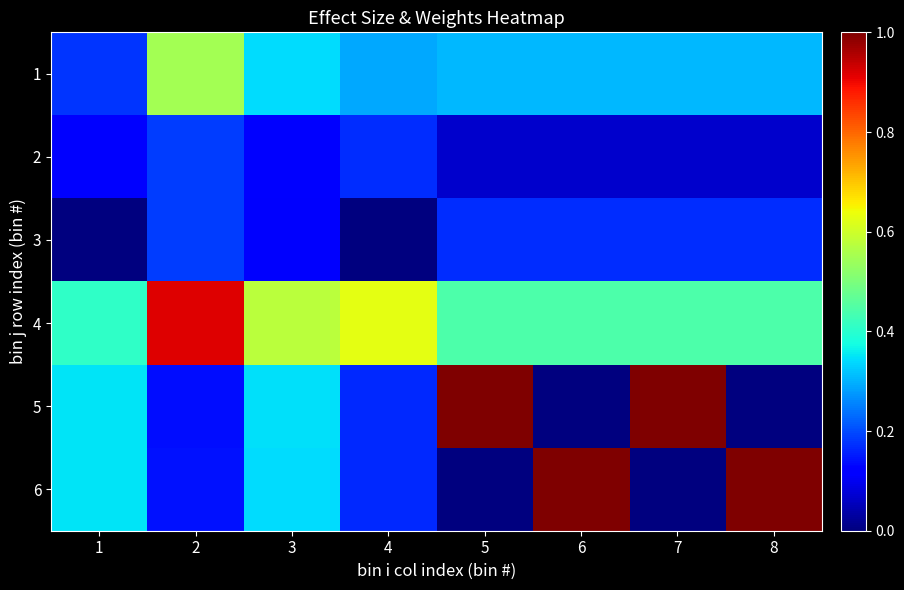

Which has a higher value, 7 or 4?

7